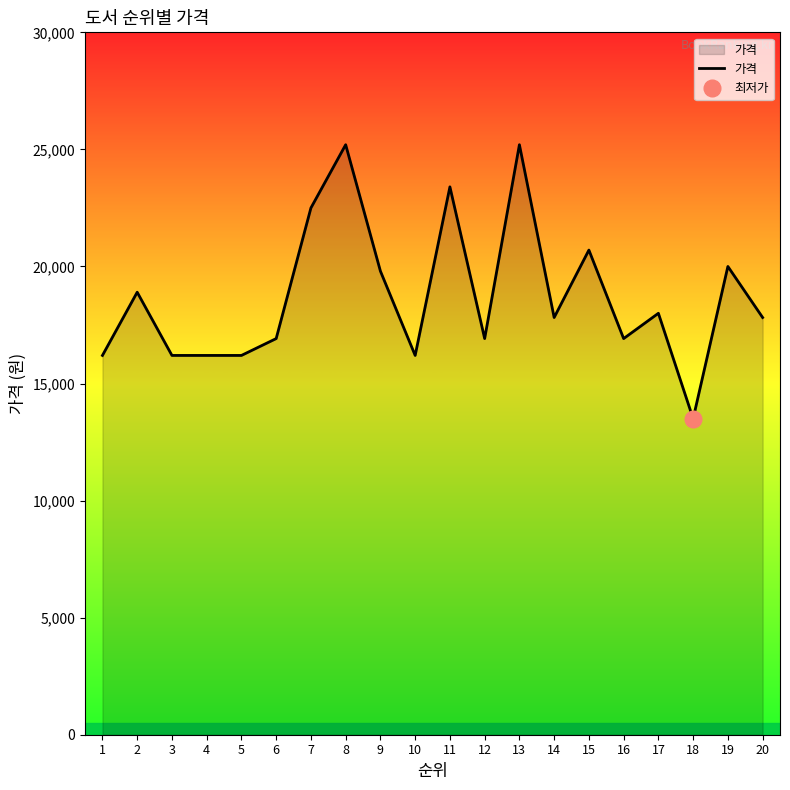

How many interior local valleys (lower than both neighbors) does the data have?

5